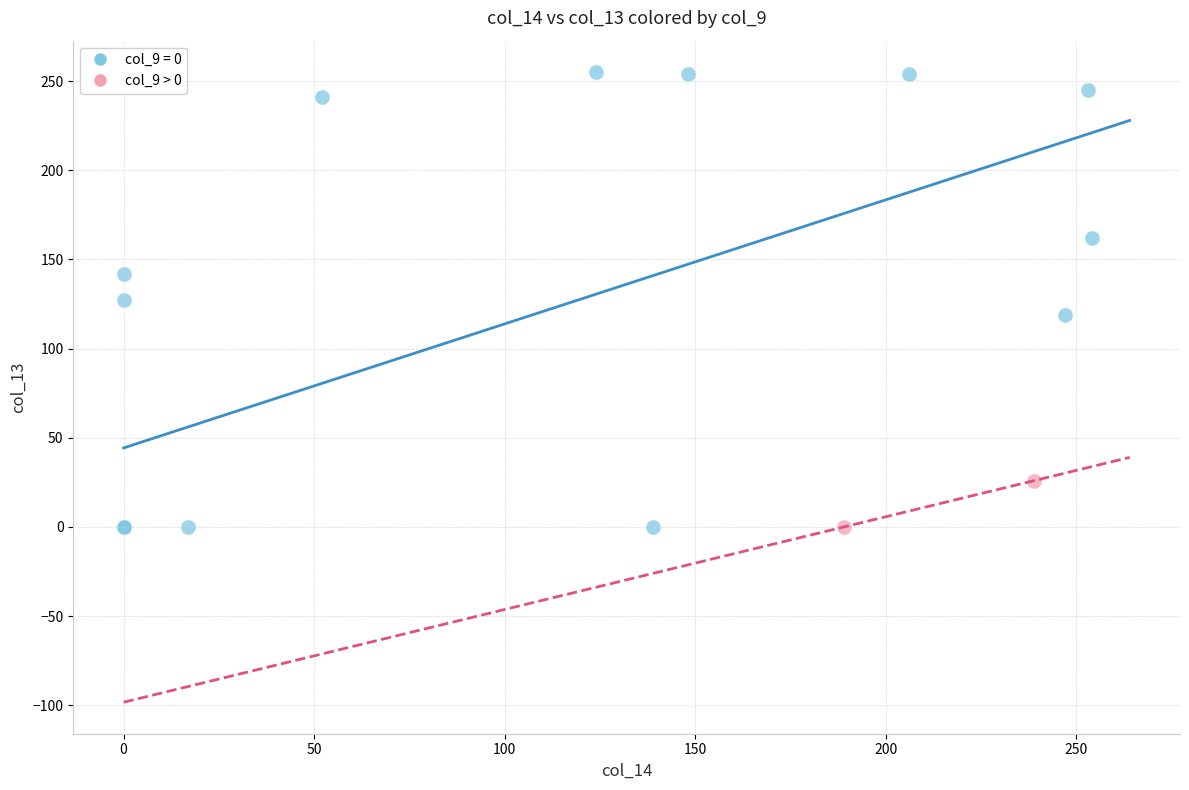

What are all the series names shown in the legend?

col_9 = 0, col_9 > 0